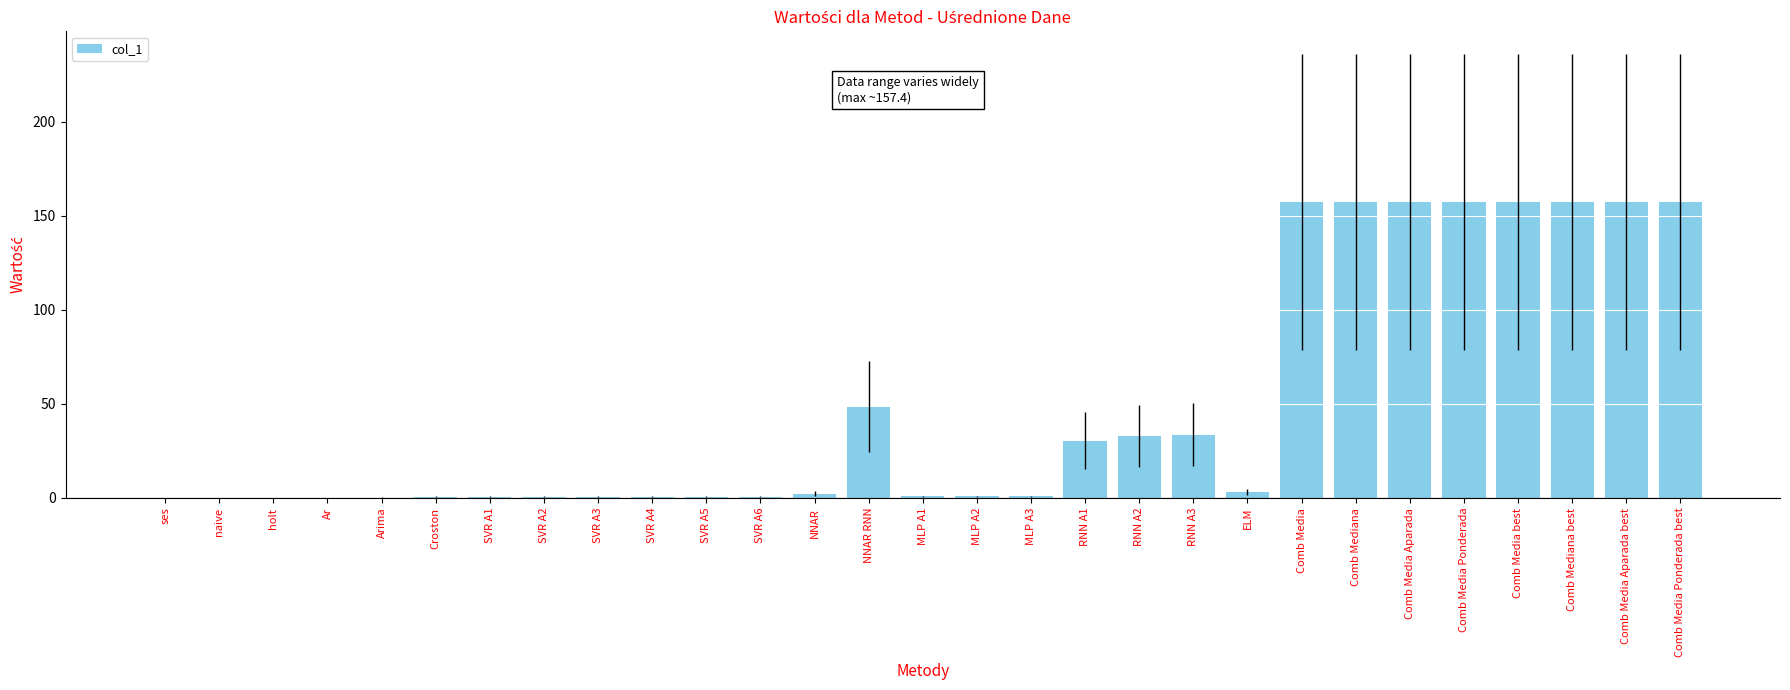

Approximately how many times larger is the value at Comb Media Aparada compared to Comb Media Ponderada?

1.0